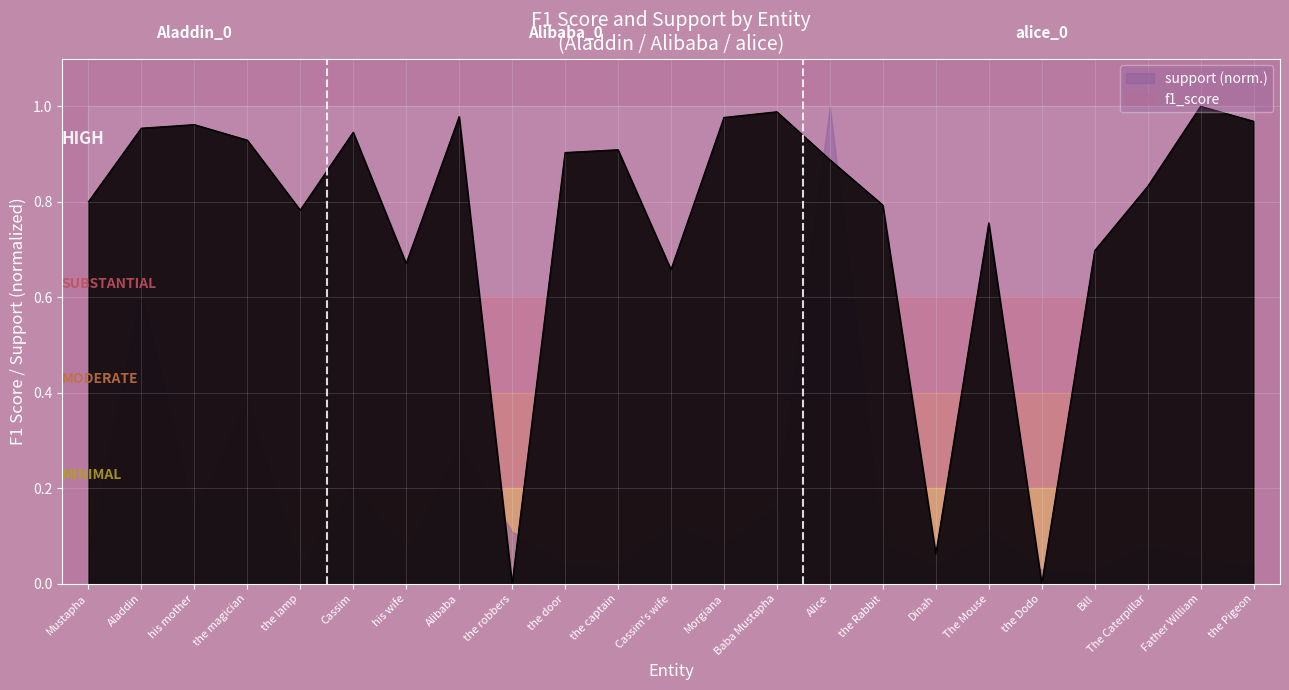

Is it true that f1_score equals 0.2 at the lamp?

False